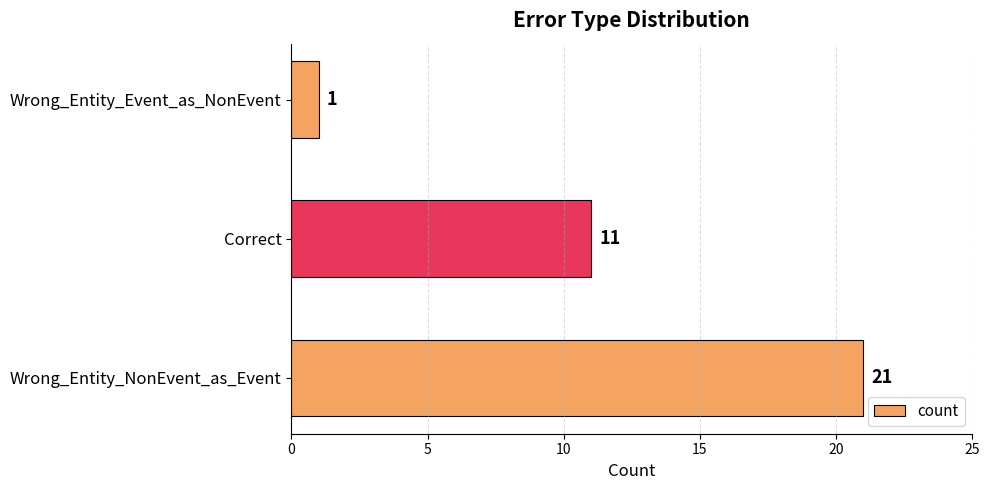

Reading bottom to top, list all the values displayed in this chart.

Wrong_Entity_NonEvent_as_Event=21	Correct=11	Wrong_Entity_Event_as_NonEvent=1